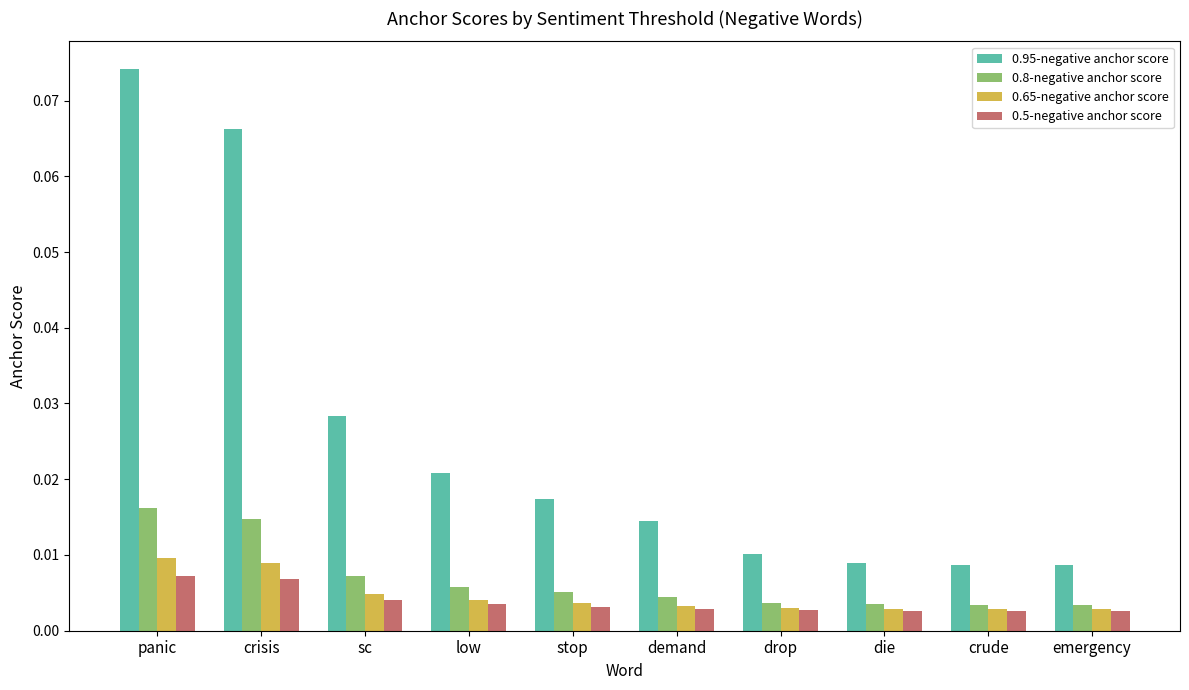

Does the chart contain any negative values?

No